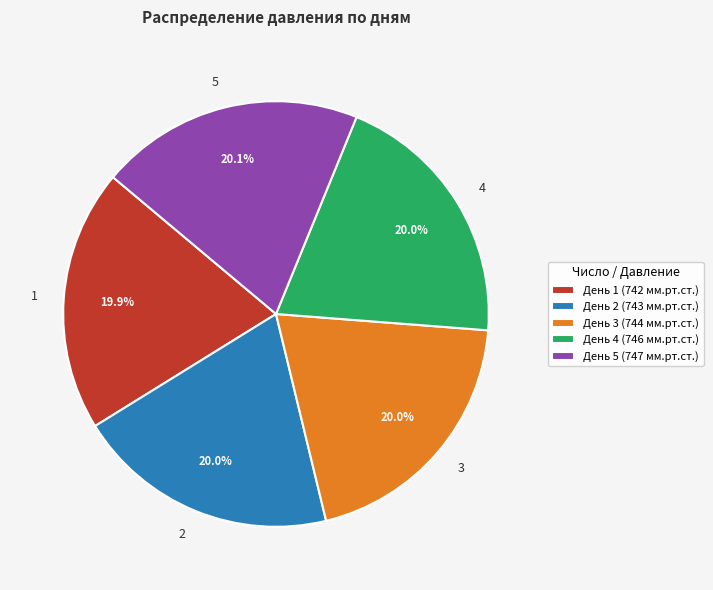

What is the ratio of the value at 4 to the value at 3?

1.0